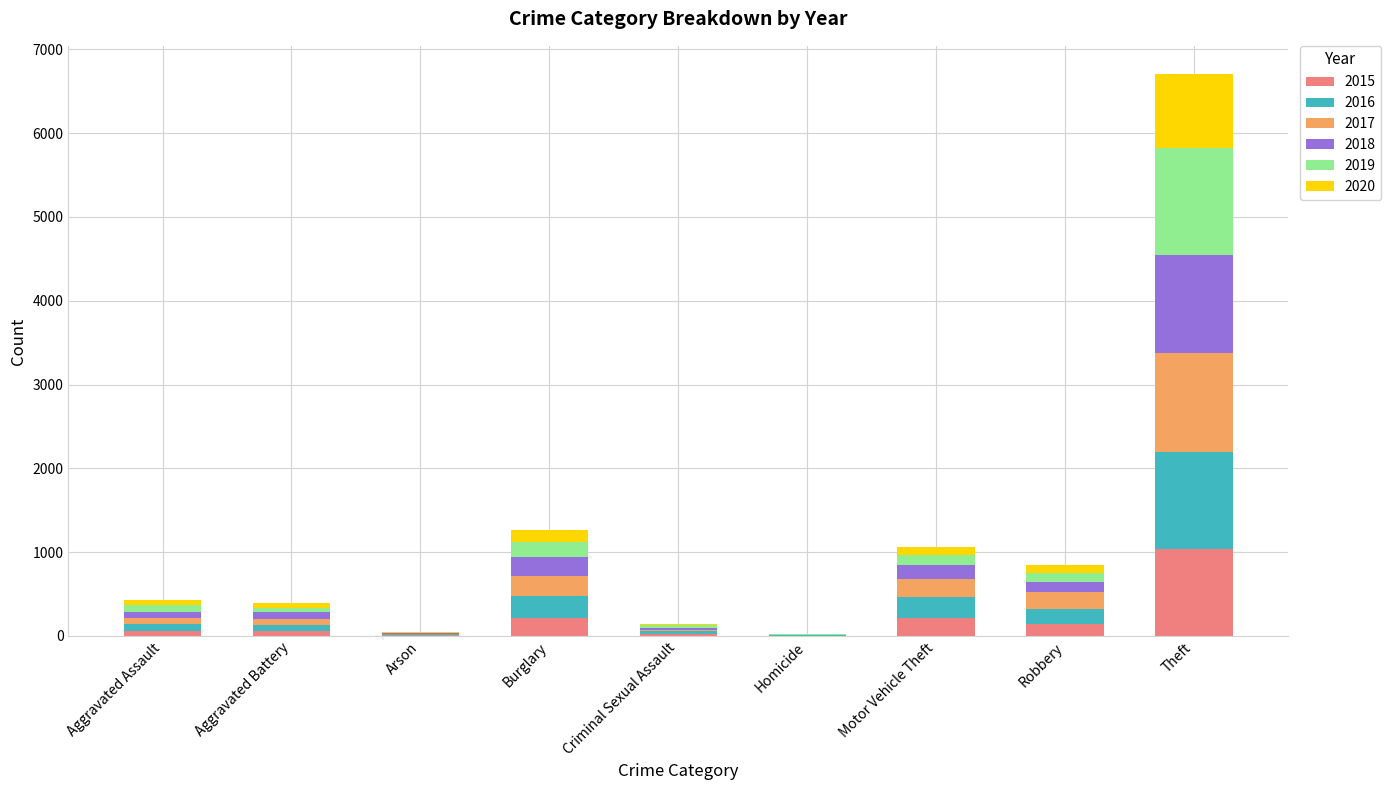

How many series are shown in this chart?

6